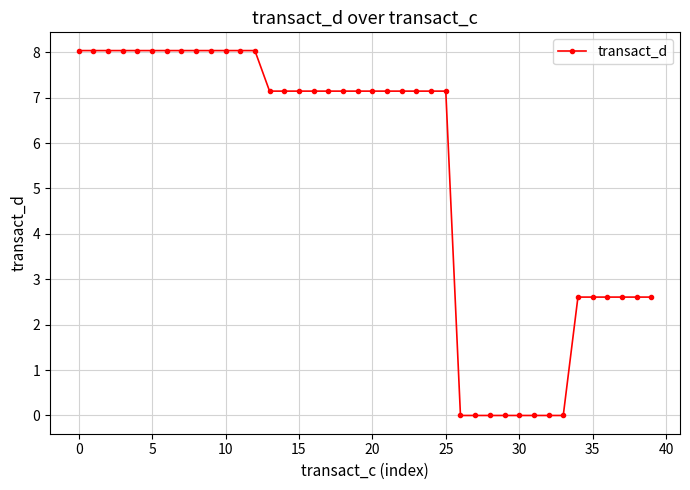

What is the maximum value shown in the chart?

8.0